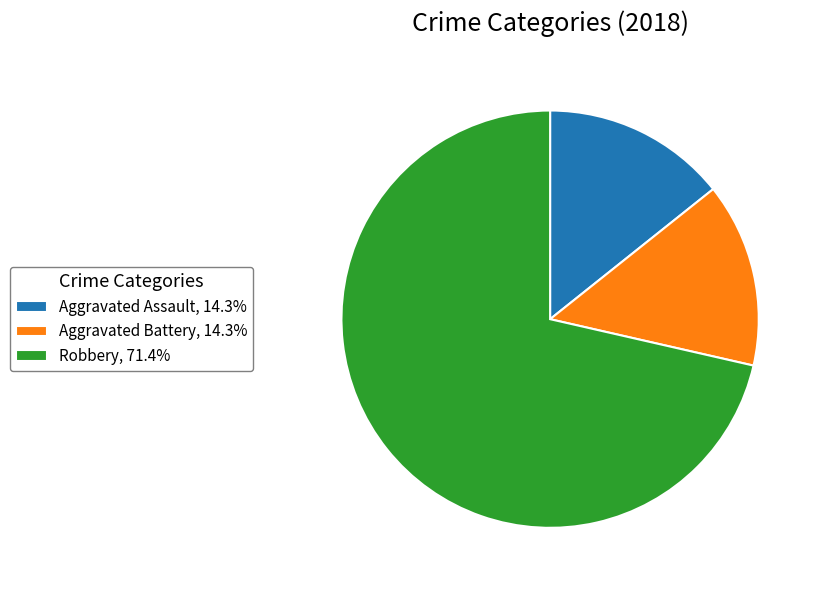

Is Robbery, 71.4% the majority of the pie?

Yes